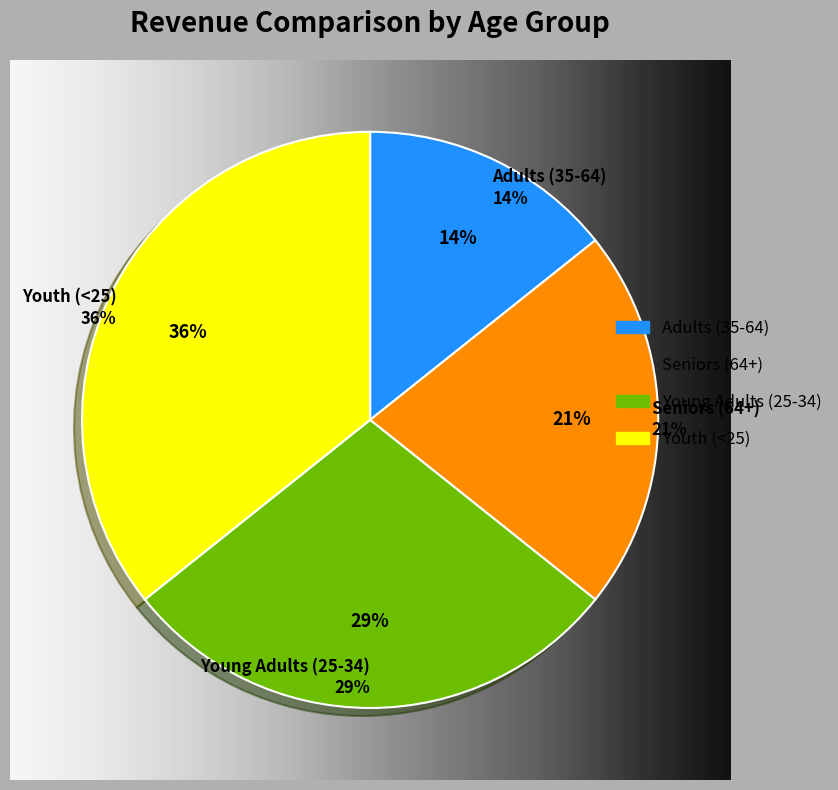

True or false: 1 accounts for 14% of the total.

True